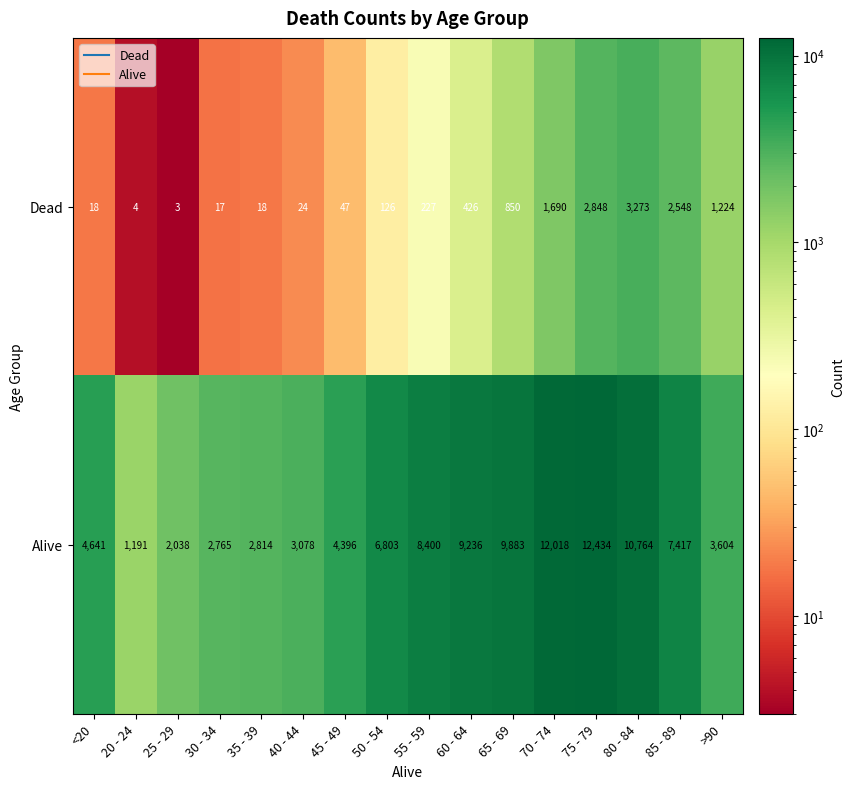

At which category is the sum across all series the highest?

75 - 79